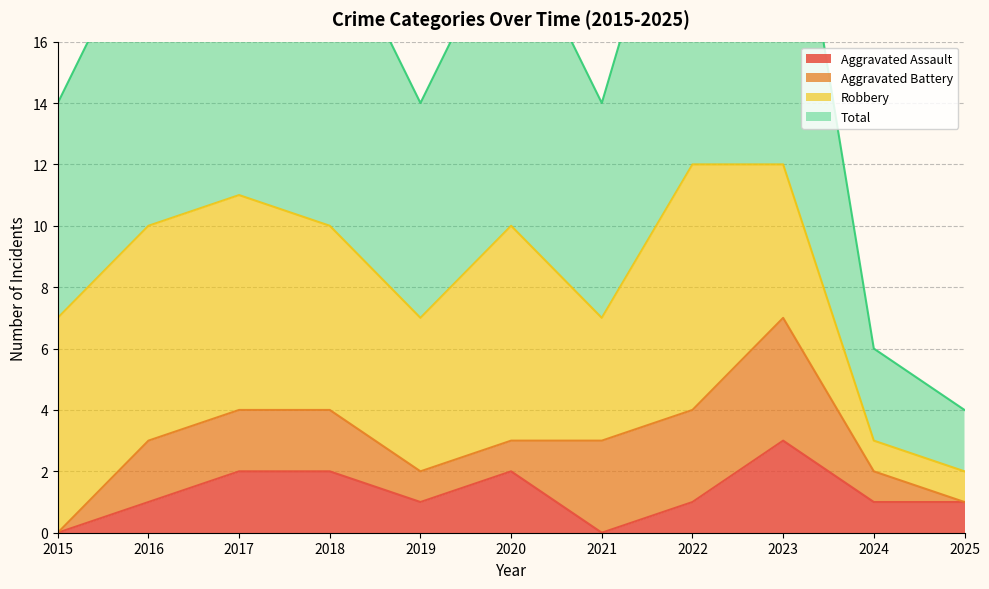

True or false: Total and Aggravated Assault intersect in this chart.

False